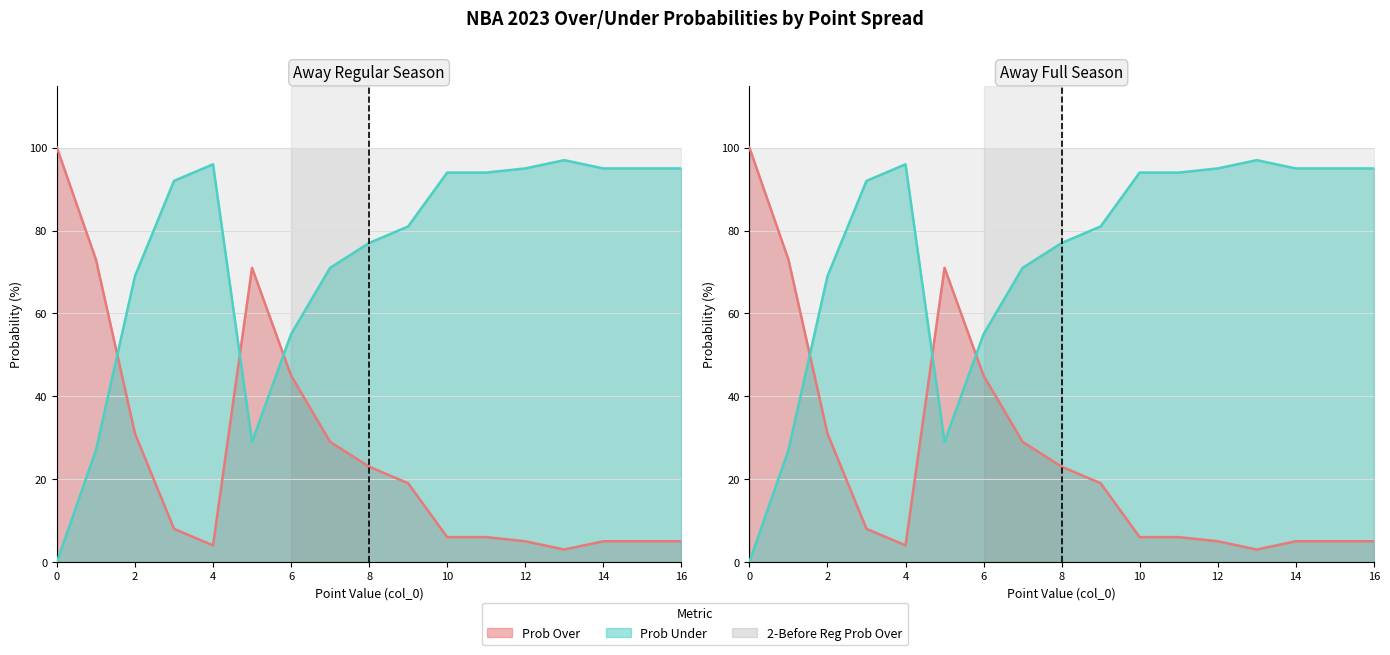

Which series has the largest range (max minus min)?

away 2023 regular prob over